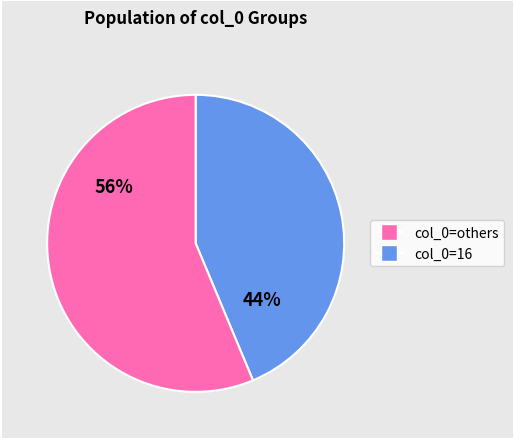

To the nearest percent, what is the average slice percentage?

50%